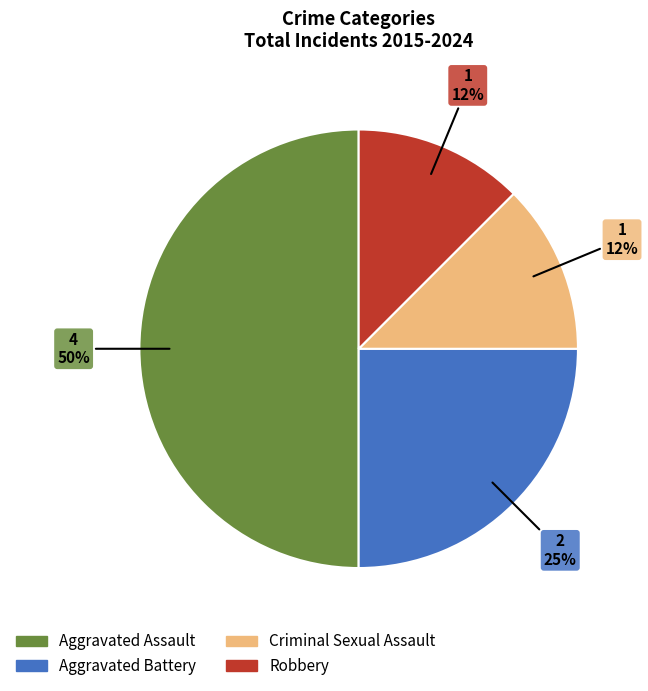

Is Robbery the majority of the pie?

No